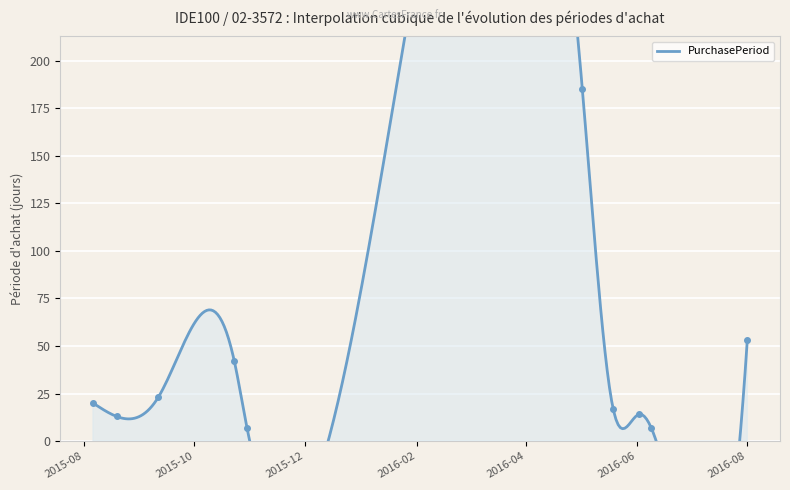

True or false: the data has more than 0 interior local peaks.

True